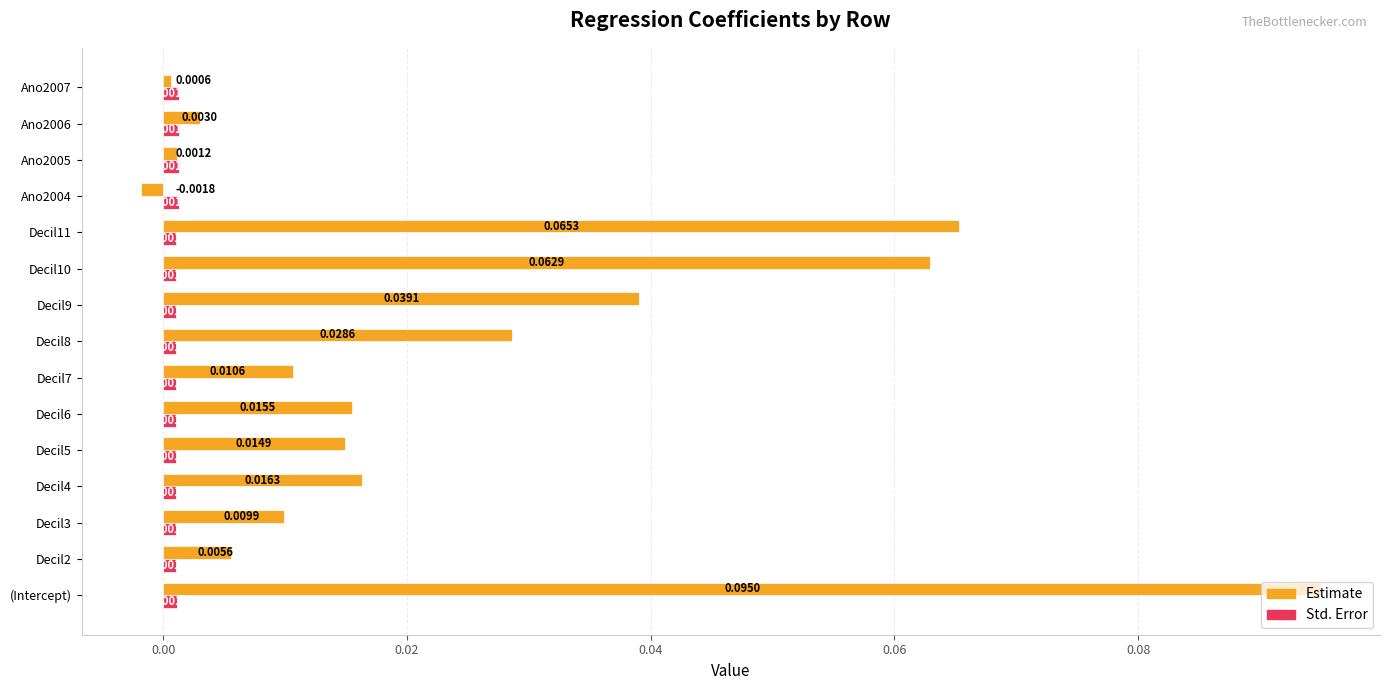

At which category is the sum across all series the highest?

(Intercept)